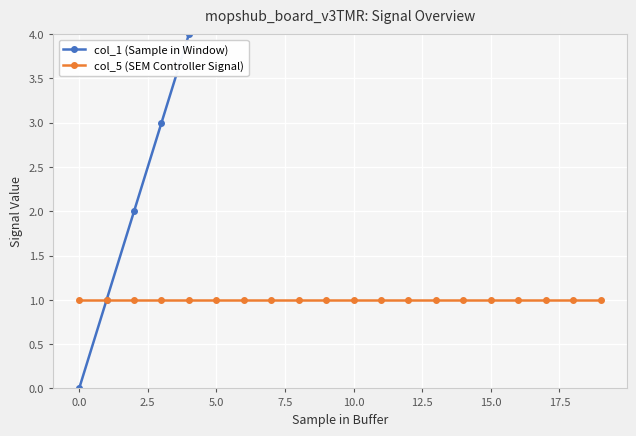

What are all the series names shown in the legend?

col_1 (Sample in Window), col_5 (SEM Controller Signal)